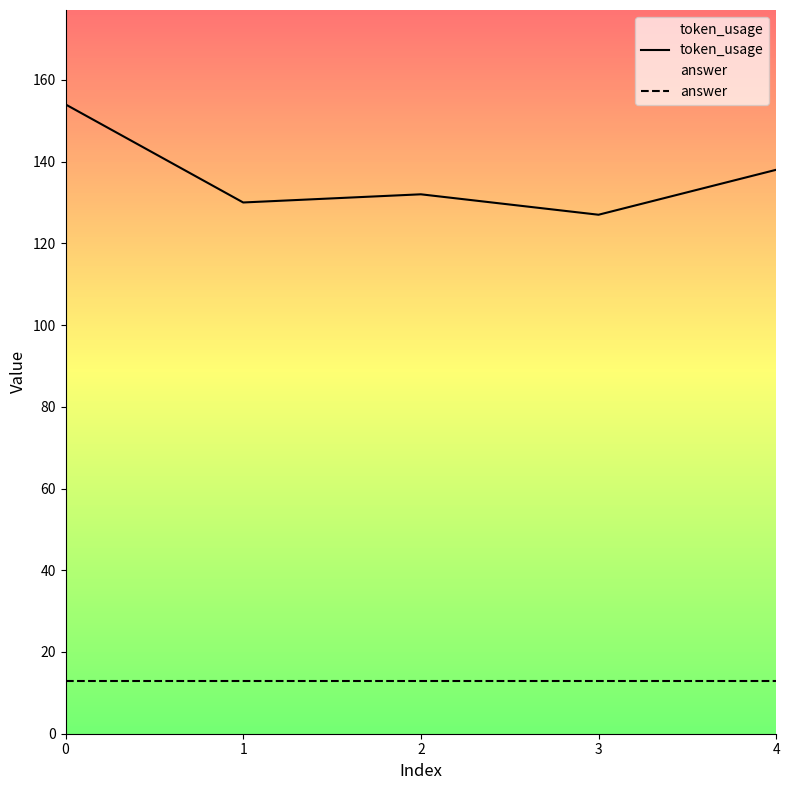

What are all the series names shown in the legend?

token_usage, answer